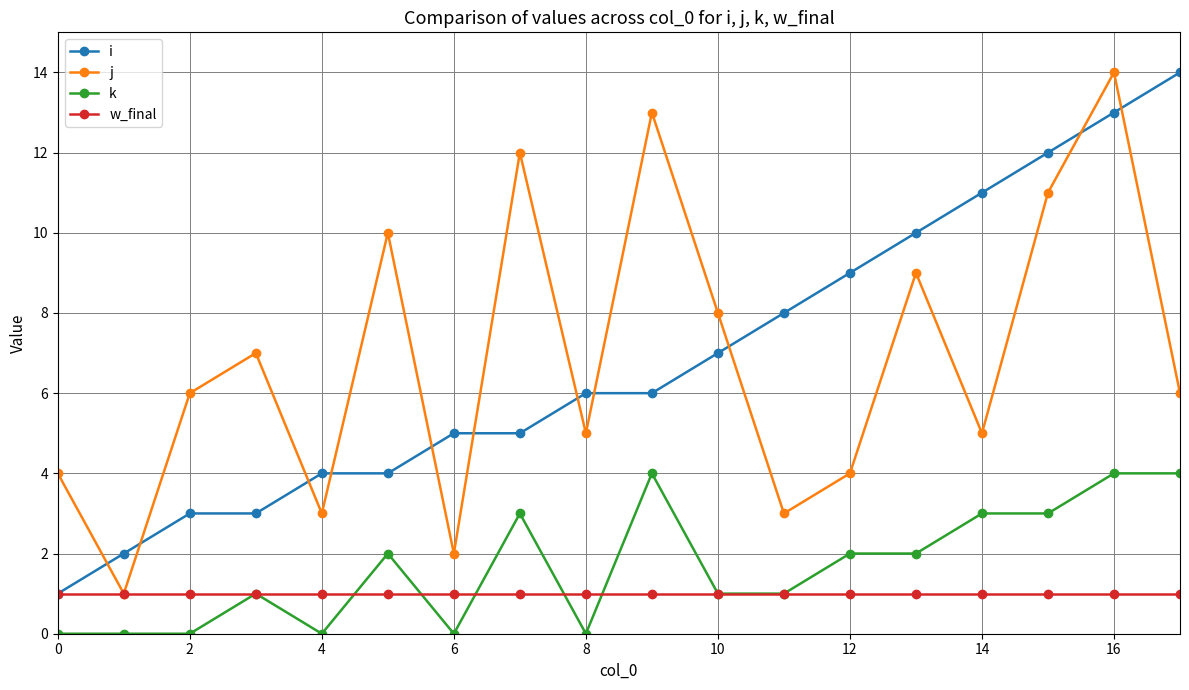

True or false: i and k intersect in this chart.

False